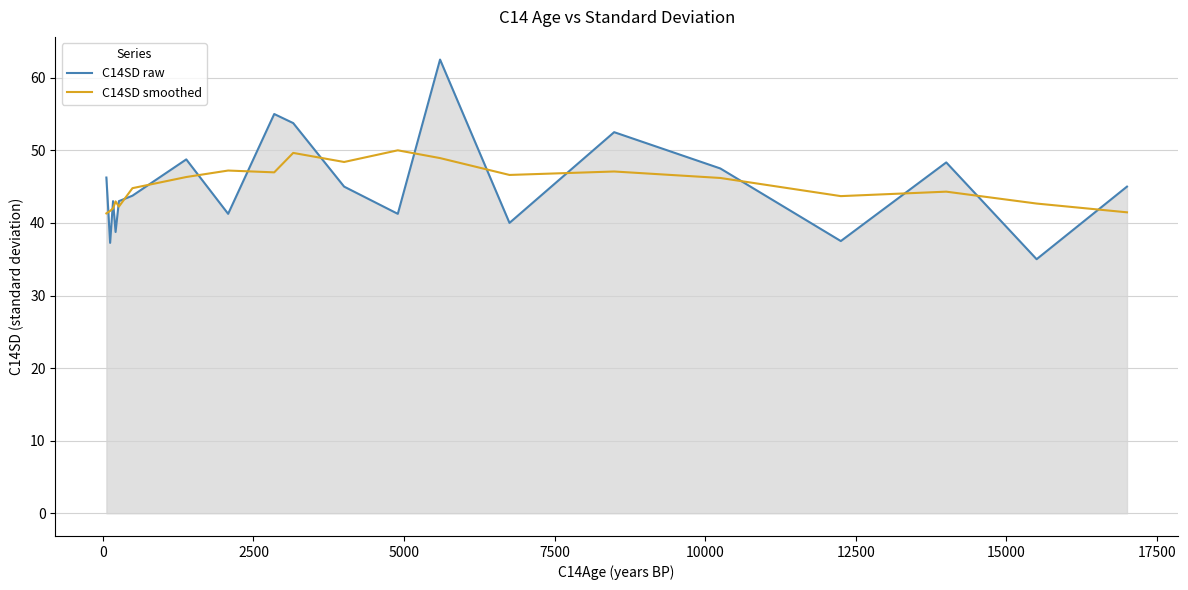

Rank the series by their maximum value, from highest to lowest.

C14SD raw, C14SD smoothed